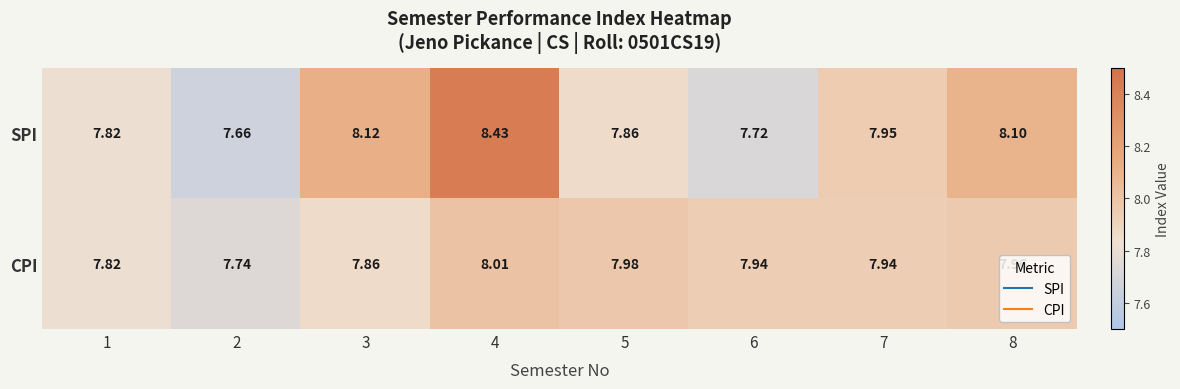

How many data points does each series have?

8